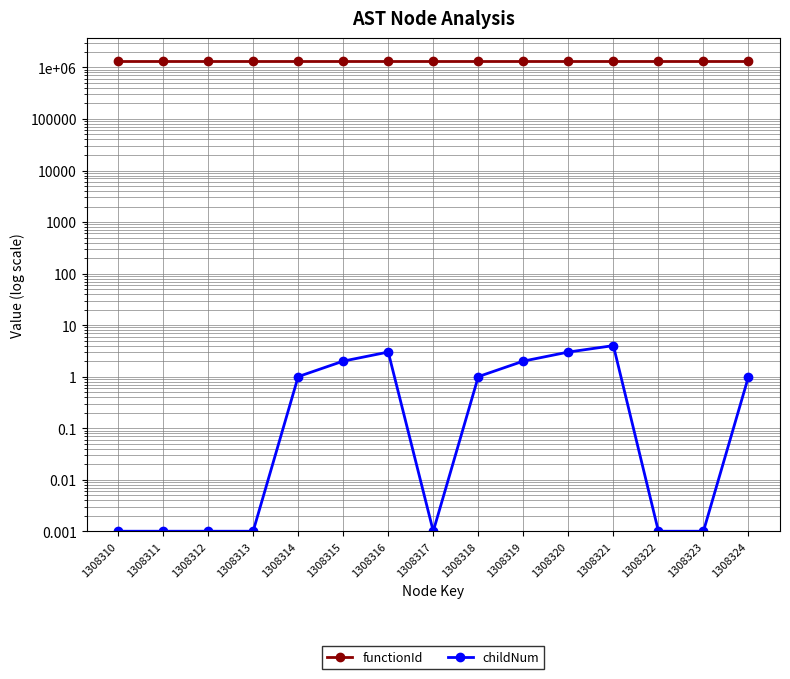

True or false: childNum has more than 2 points higher than both neighbors.

False